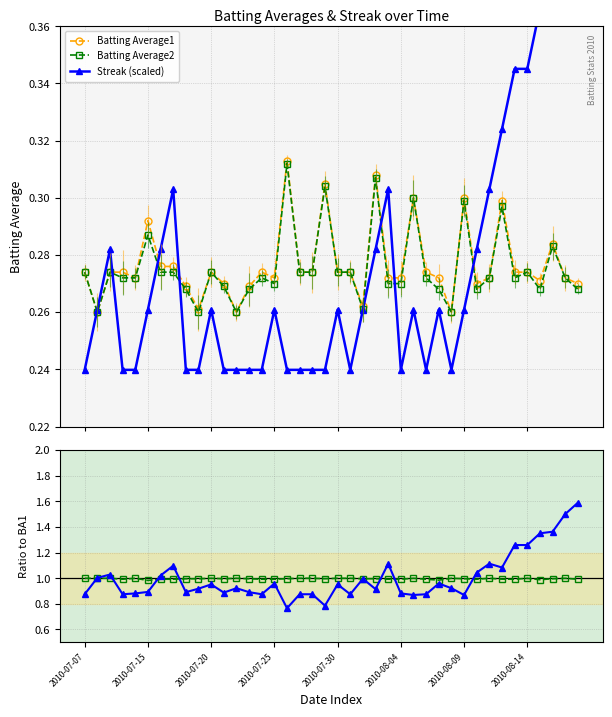

What is the difference between the maximum and minimum values in the Batting Average2 series?

0.1